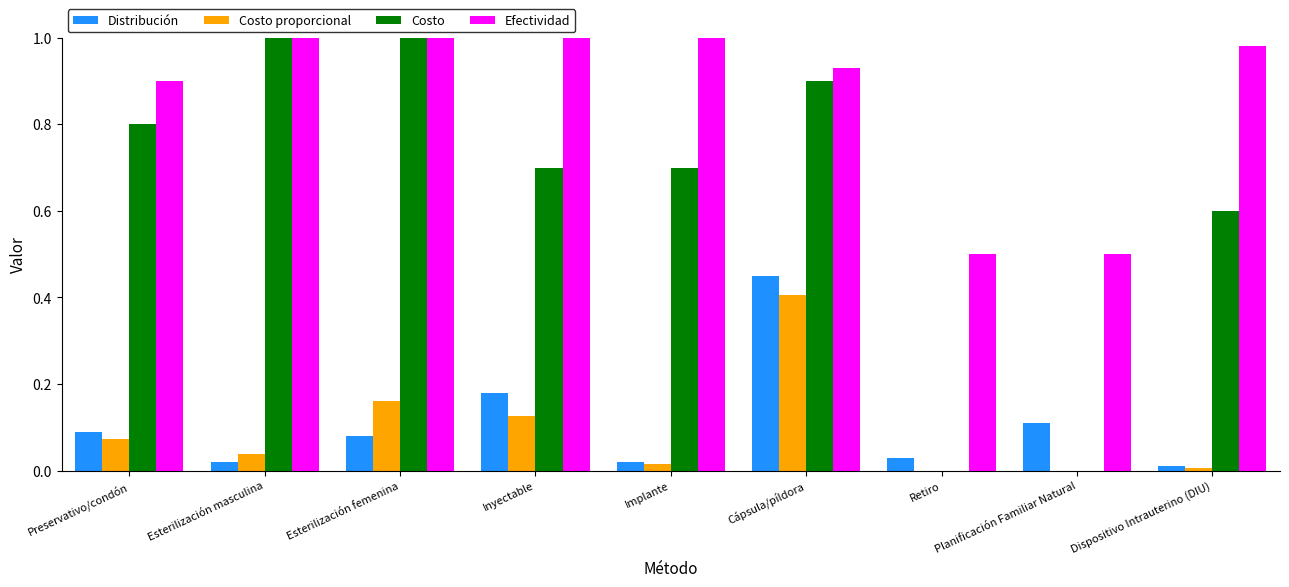

At which label is Distribución closest to 0?

Dispositivo Intrauterino (DIU)